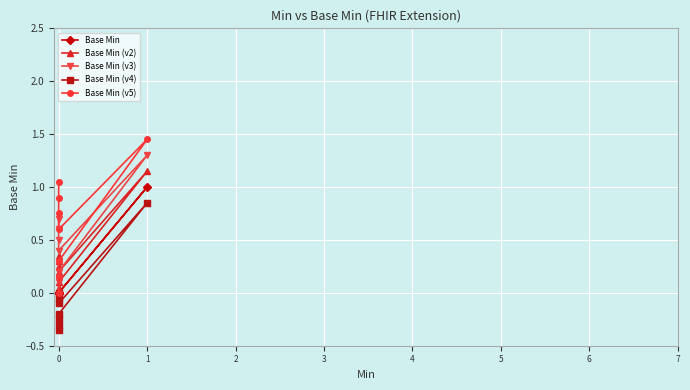

What is the difference between the second highest and minimum values in the Base Min (v2) series?

0.4